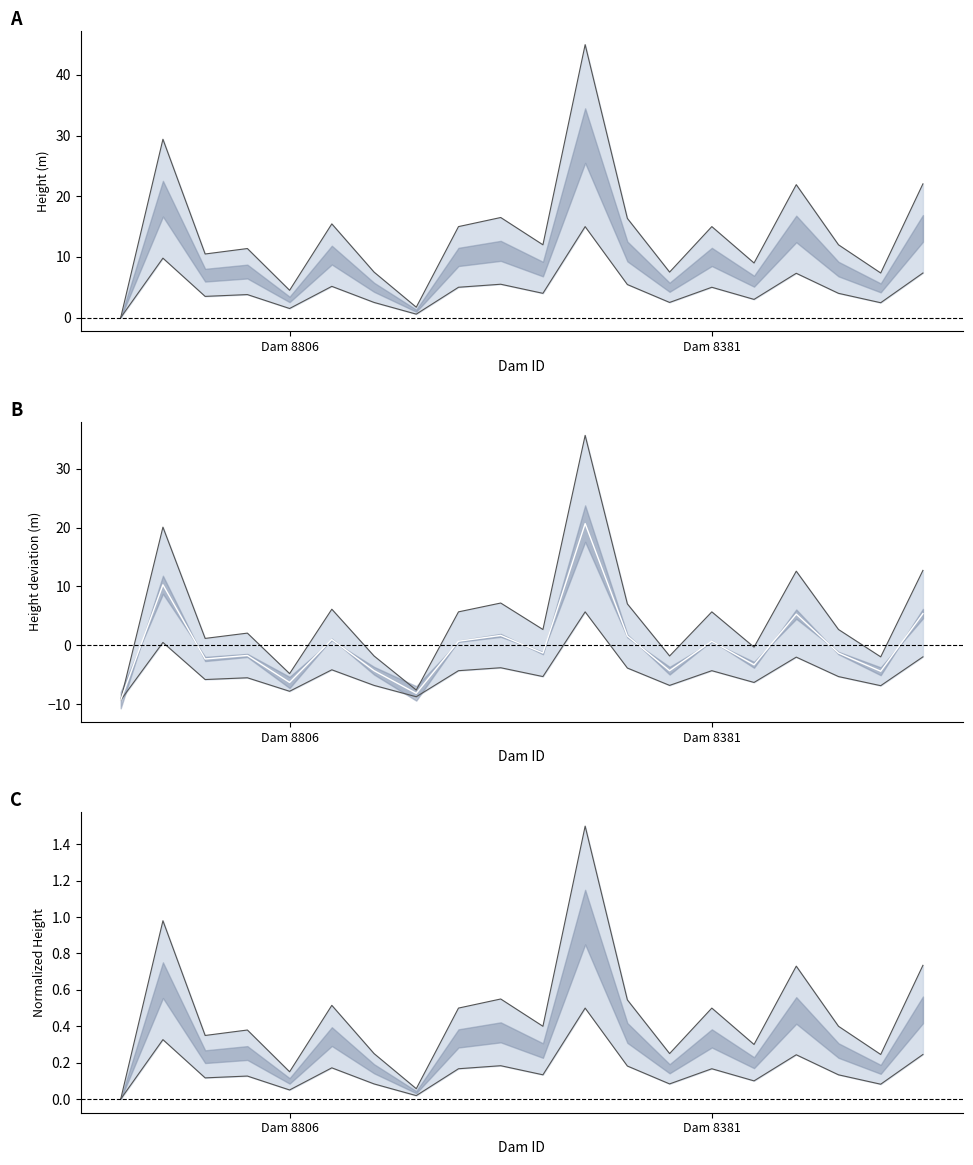

What is the difference between the maximum and minimum values in the Lower bound series?

0.5